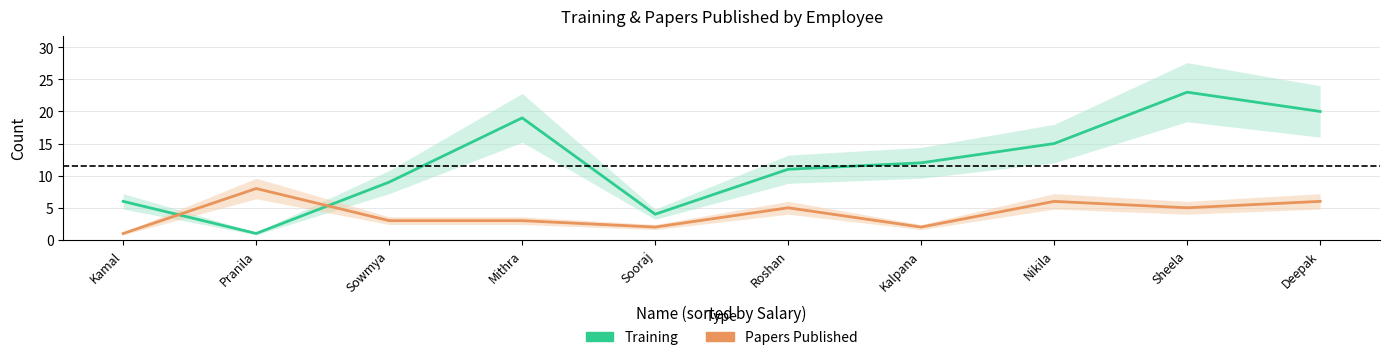

How many interior local peaks does the Training series have?

2